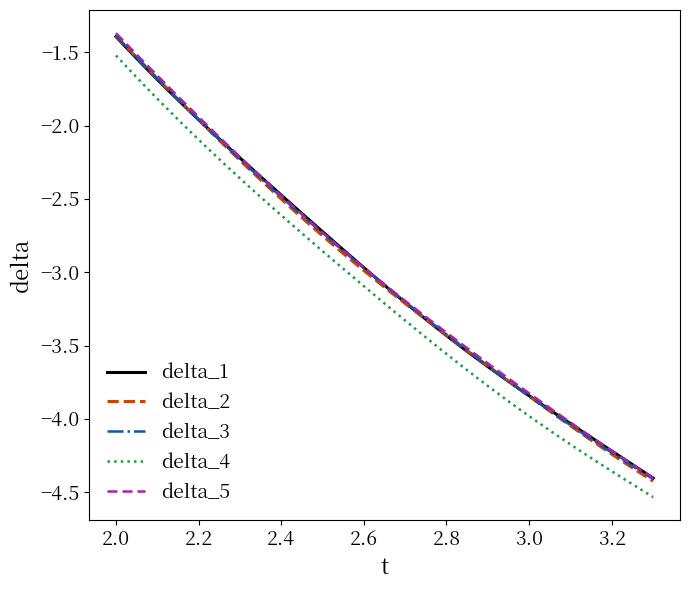

Which series has the largest range (max minus min)?

delta_2